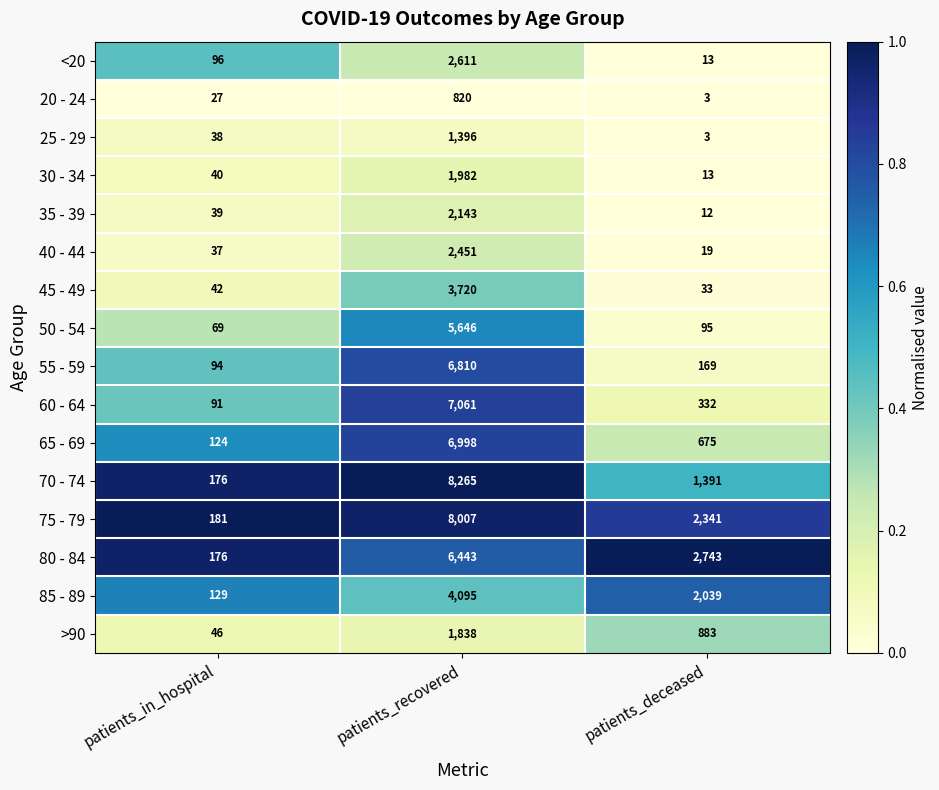

List the series in order of their peak value, lowest first.

20 - 24, 25 - 29, >90, 30 - 34, 35 - 39, 40 - 44, <20, 45 - 49, 85 - 89, 50 - 54, 80 - 84, 55 - 59, 65 - 69, 60 - 64, 75 - 79, 70 - 74